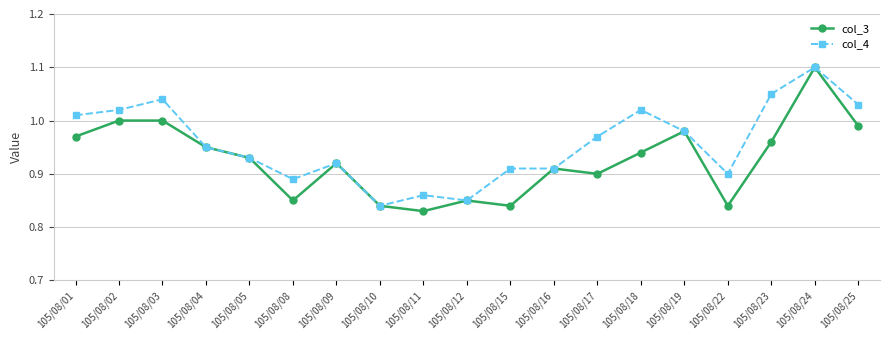

What is the difference between the maximum and second lowest values in the col_3 series?

0.3